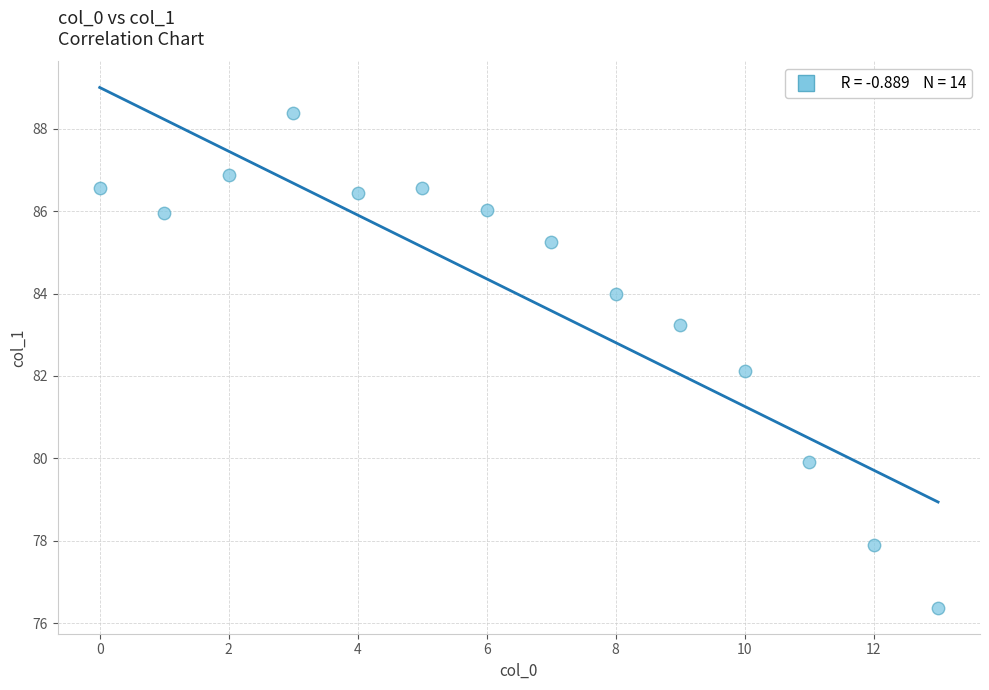

What is the range of Y values (max minus min)?

12.0